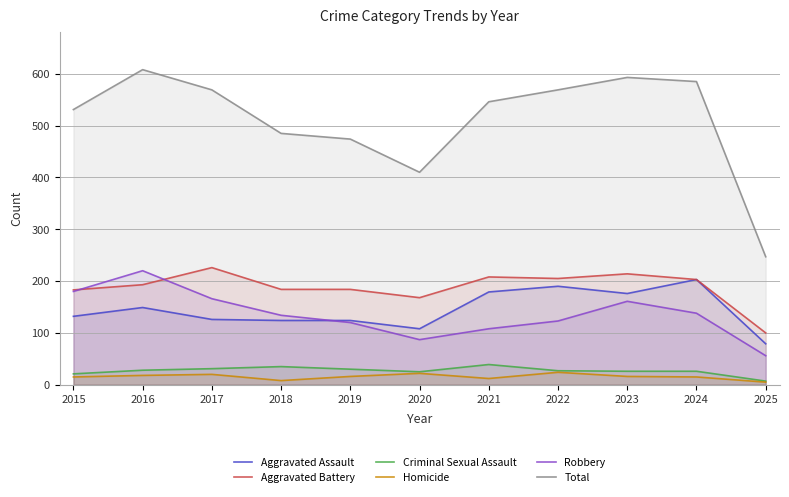

What is the value of the Robbery point at the 8th from the left?

123